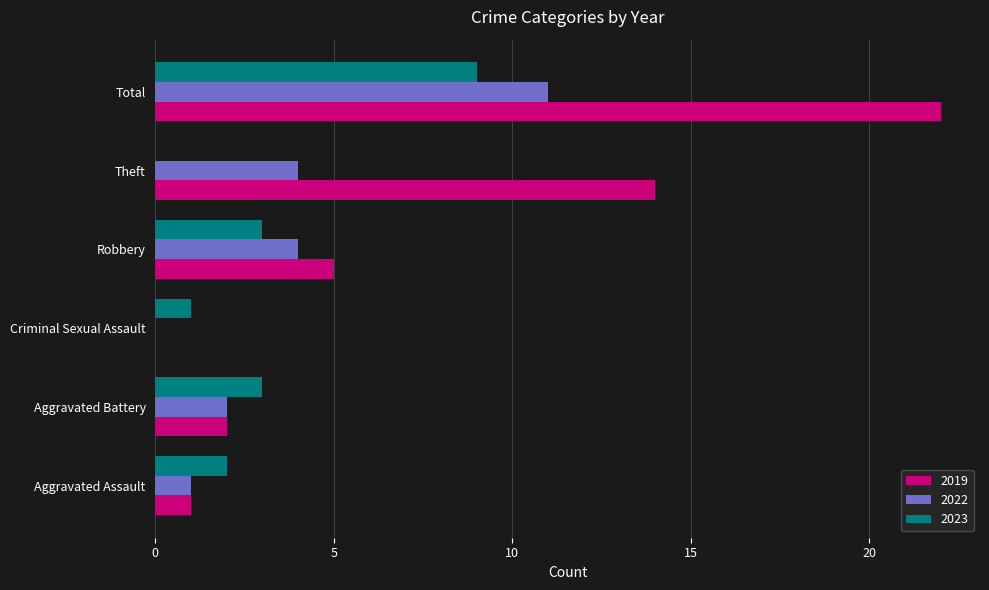

Between Aggravated Battery and Theft, which series saw the biggest shift?

2019